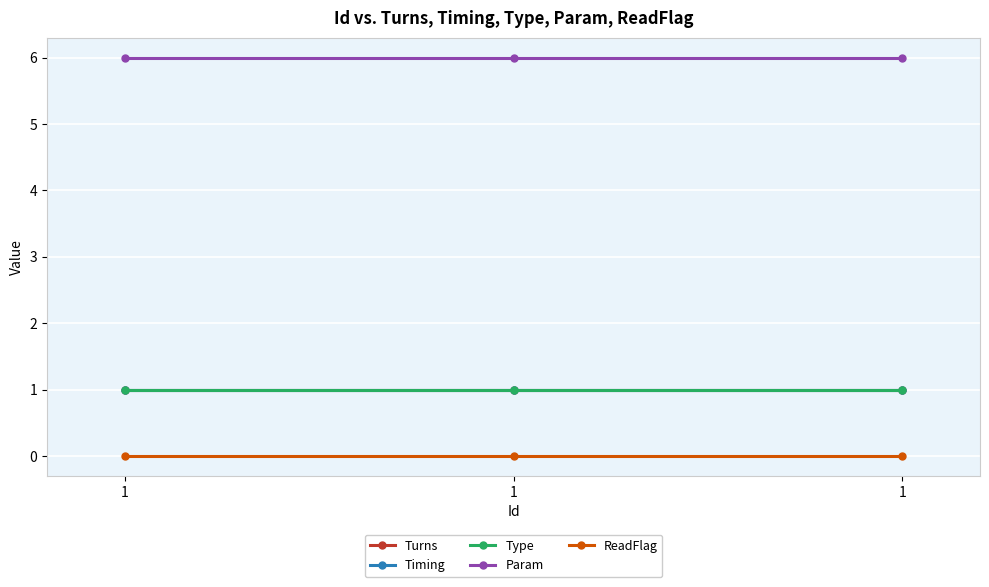

At which category is the sum across all series the highest?

1